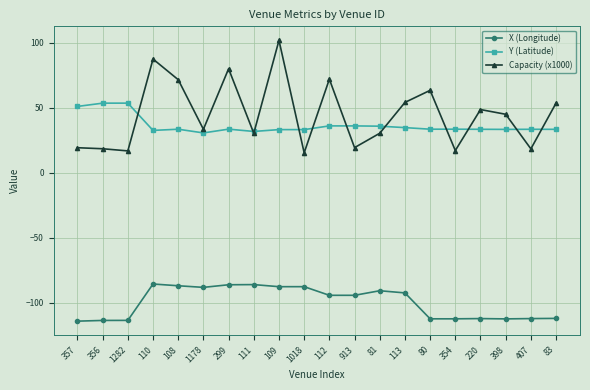

What position from the left is 111?

8